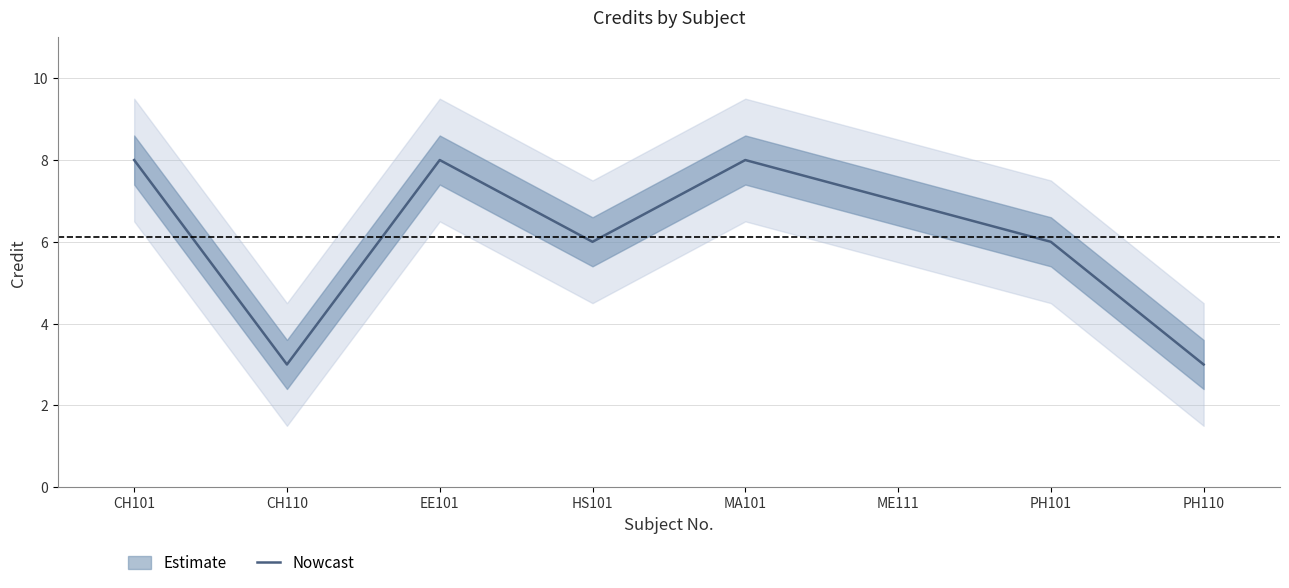

At which category does the chart reach its peak across all series?

CH101